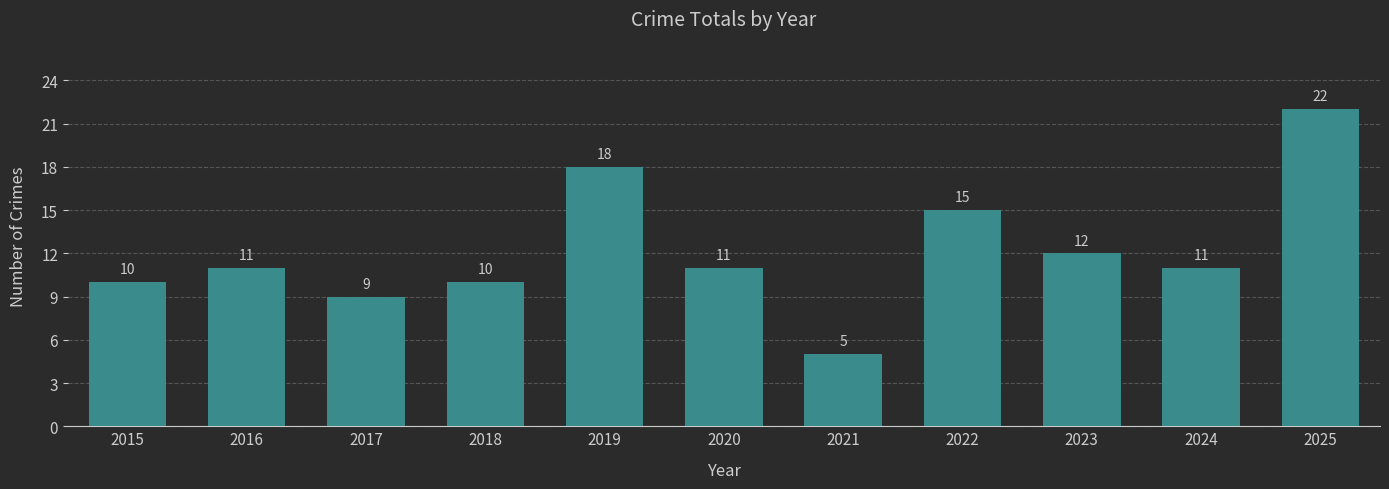

What is the value of the 7th bar from the left?

5